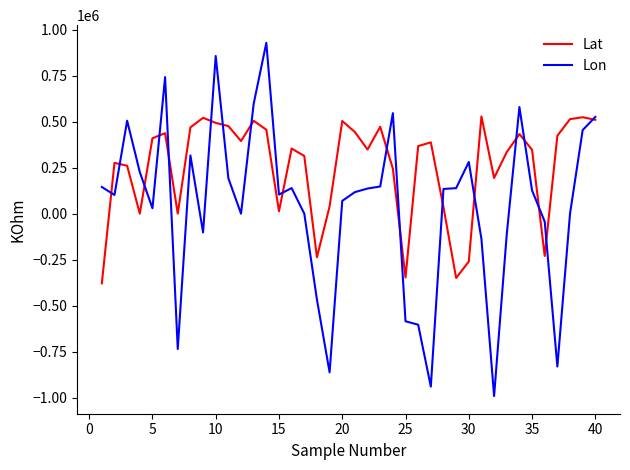

Which series has the largest range (max minus min)?

Lon